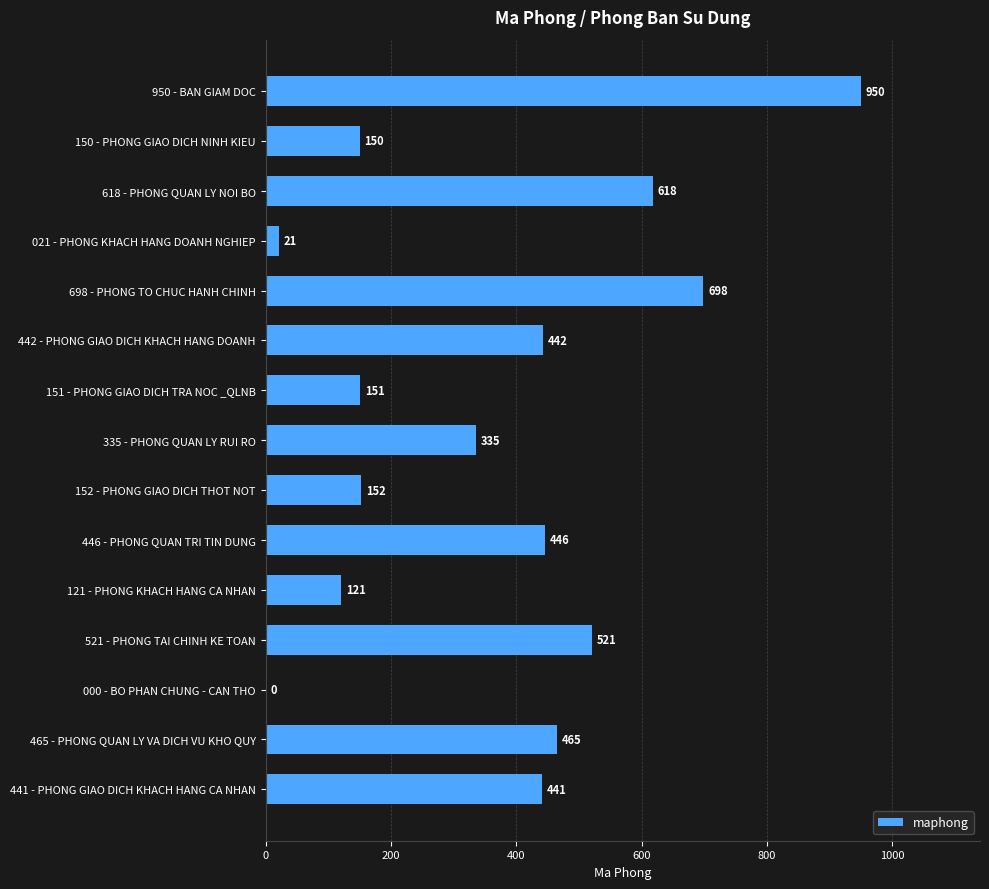

Between 021 - PHONG KHACH HANG DOANH NGHIEP and 446 - PHONG QUAN TRI TIN DUNG, which is larger?

446 - PHONG QUAN TRI TIN DUNG